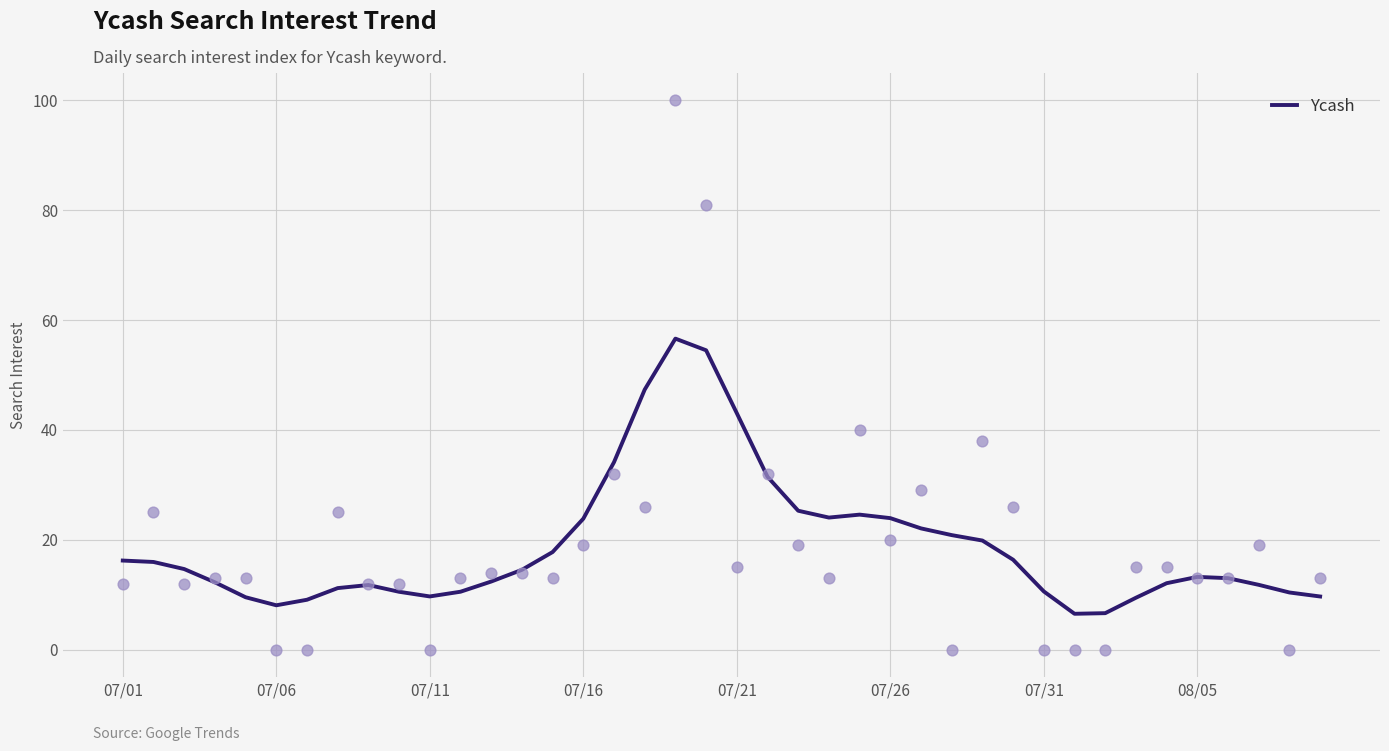

Approximately how many times larger is the value at 23 compared to 9?

2.3